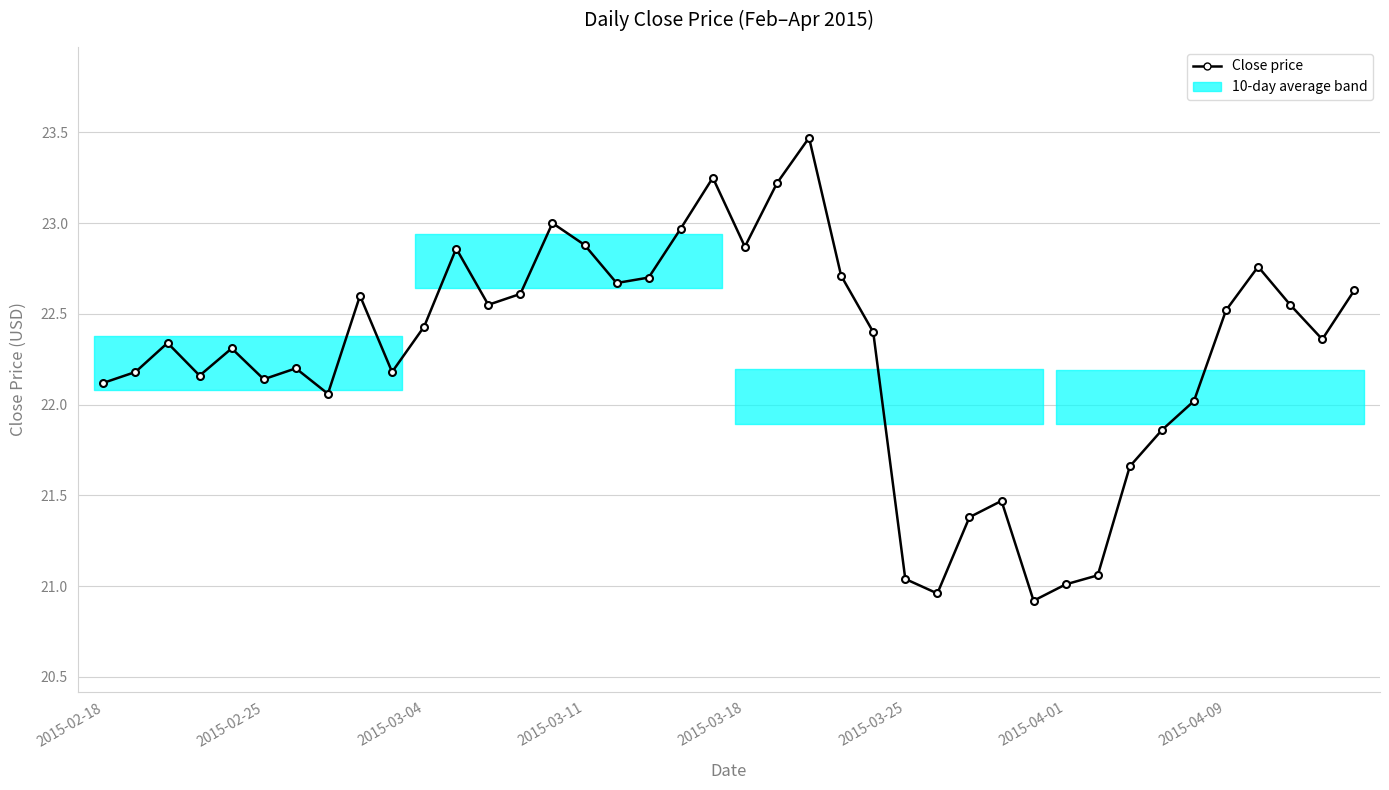

What is the maximum value shown in the chart?

23.5